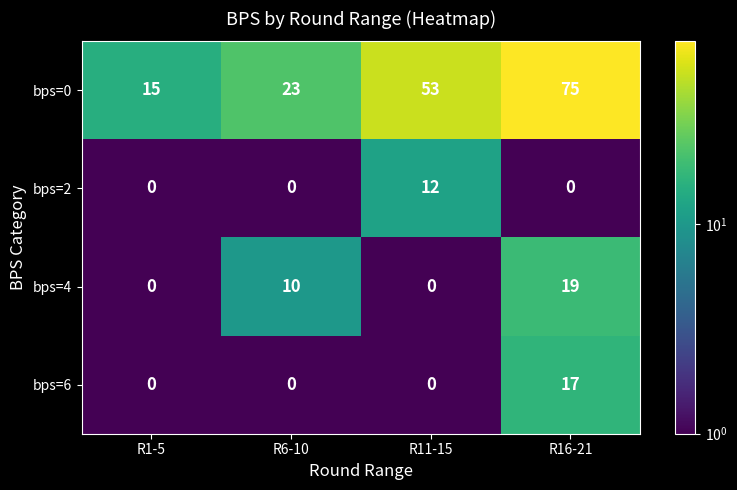

Reading left to right, transcribe all the data shown in this chart.

bps=0: R1-5=15	R6-10=23	R11-15=53	R16-21=75
bps=2: R1-5=0	R6-10=0	R11-15=12	R16-21=0
bps=4: R1-5=0	R6-10=10	R11-15=0	R16-21=19
bps=6: R1-5=0	R6-10=0	R11-15=0	R16-21=17